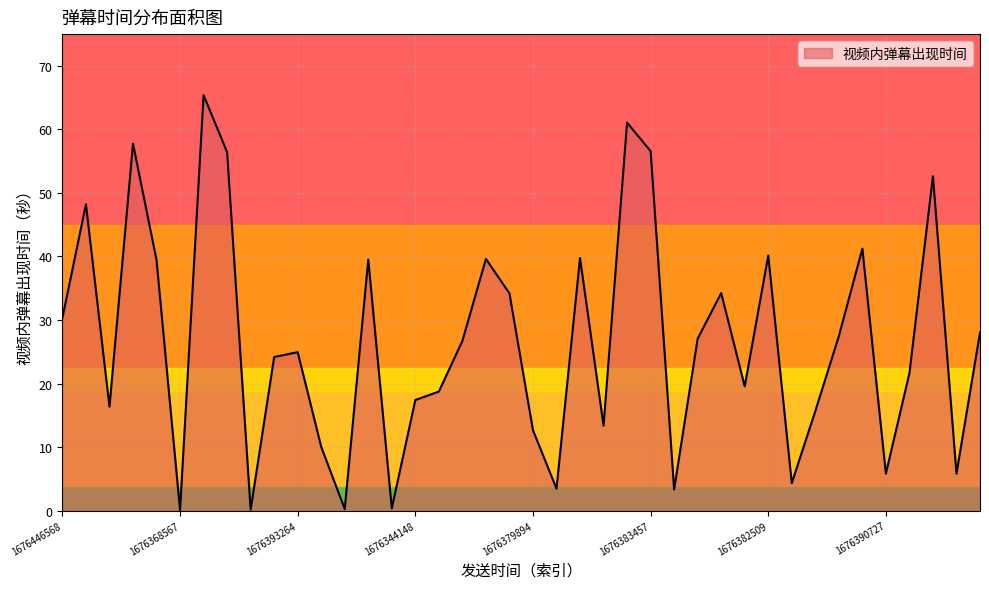

What is the maximum value shown in the chart?

65.4